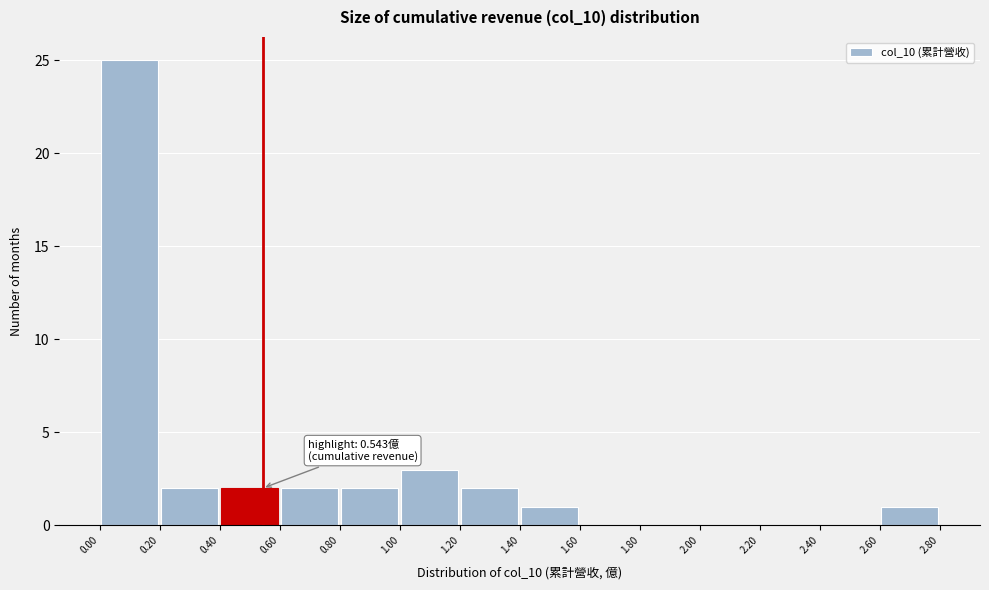

Over which range of the x-axis is the bar tallest?

0.00 to 0.20